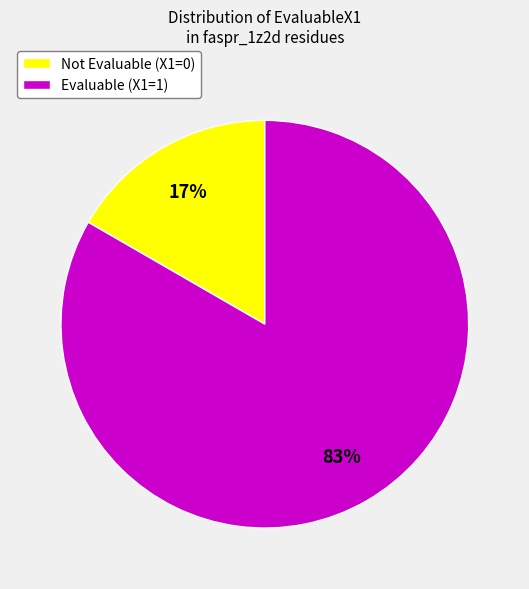

Rank the categories by value from highest to lowest.

Evaluable (X1=1), Not Evaluable (X1=0)